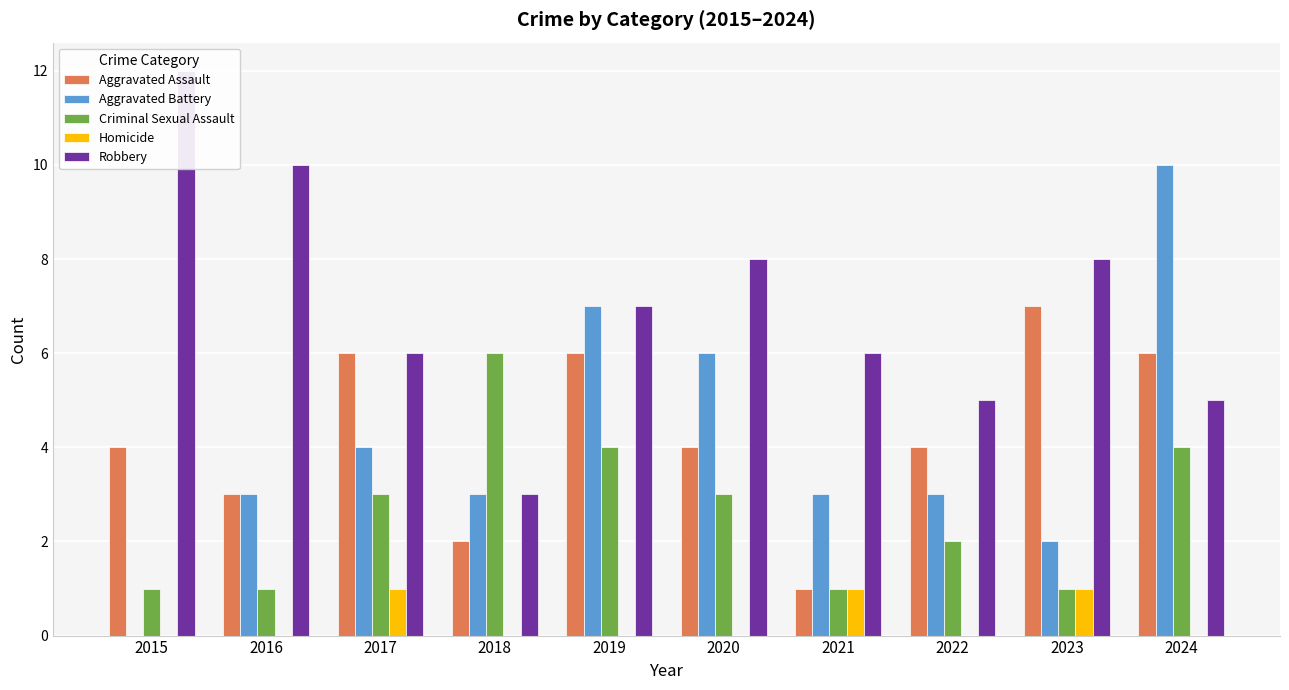

How many data points does each series have?

10